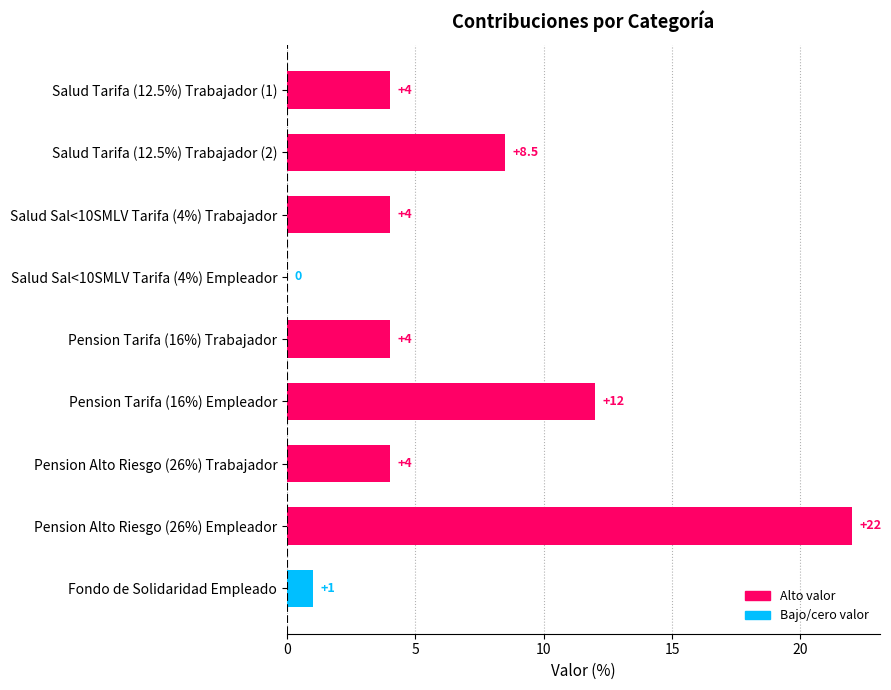

The value at Salud Tarifa (12.5%) Trabajador (1) is 1.2. True or false?

False